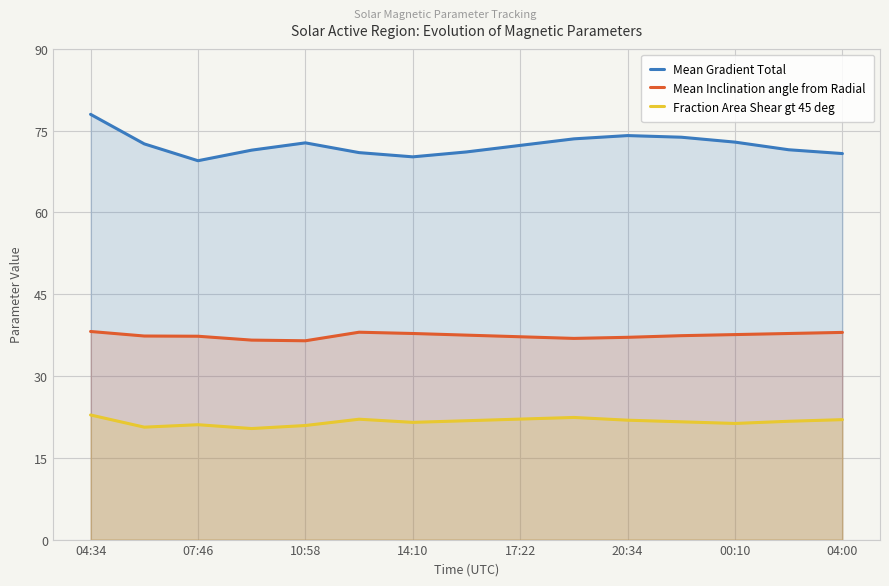

What is the difference between the second highest and second lowest values in the Mean Inclination angle from Radial series?

1.4